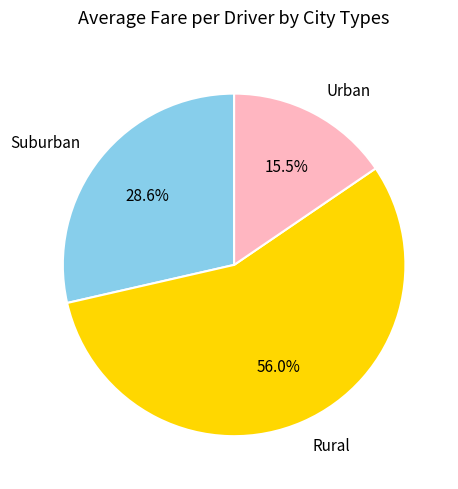

What percentage is NOT represented by Suburban?

71.4%